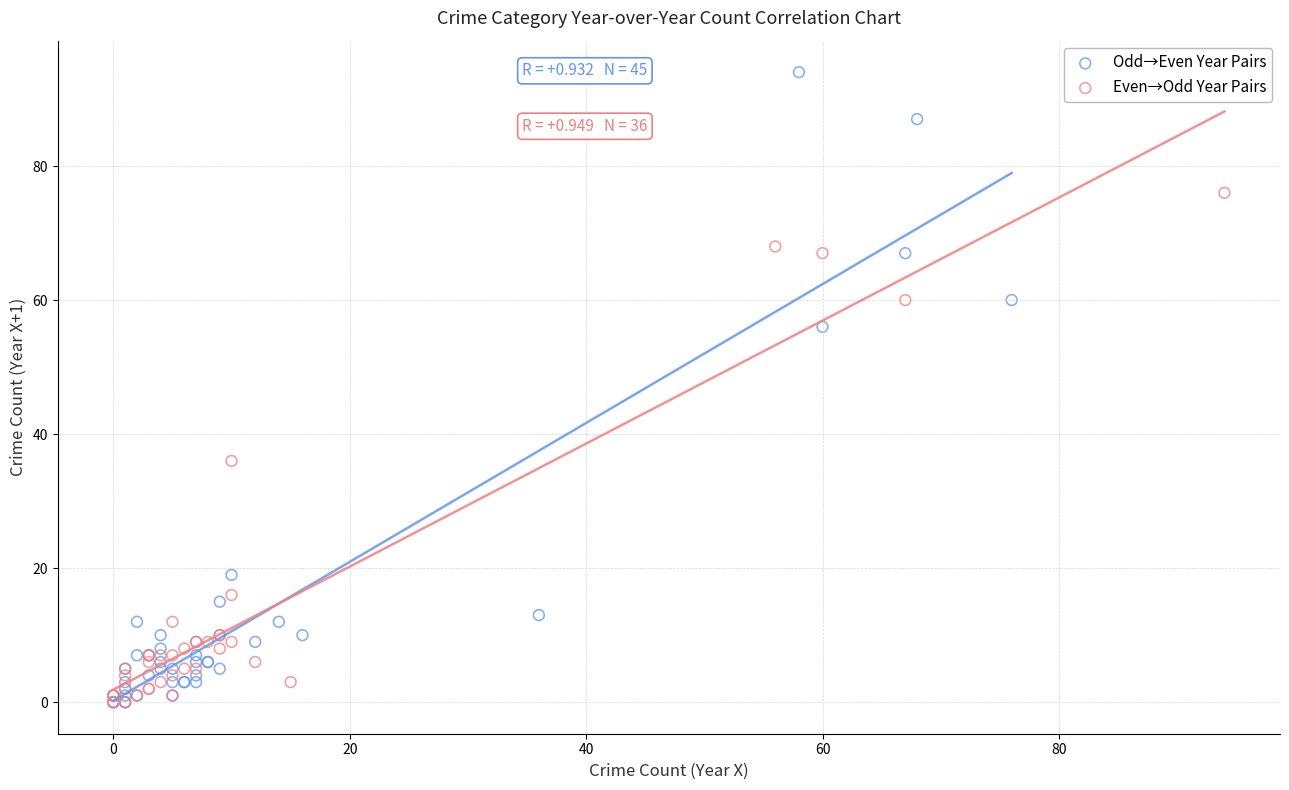

What are all the series names shown in the legend?

Odd→Even Year Pairs, Even→Odd Year Pairs